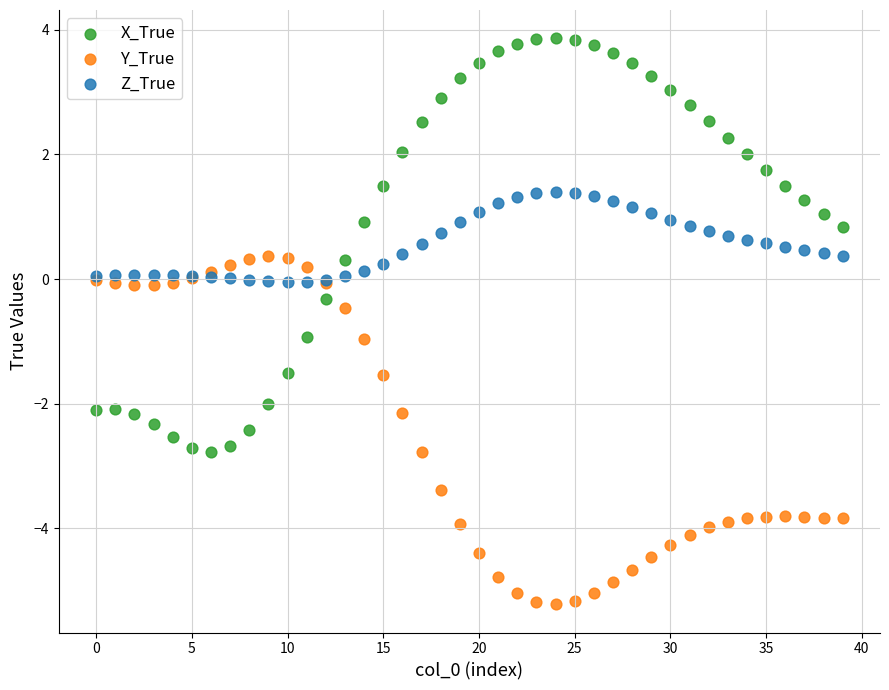

Which series reaches the minimum Y coordinate?

Y_True